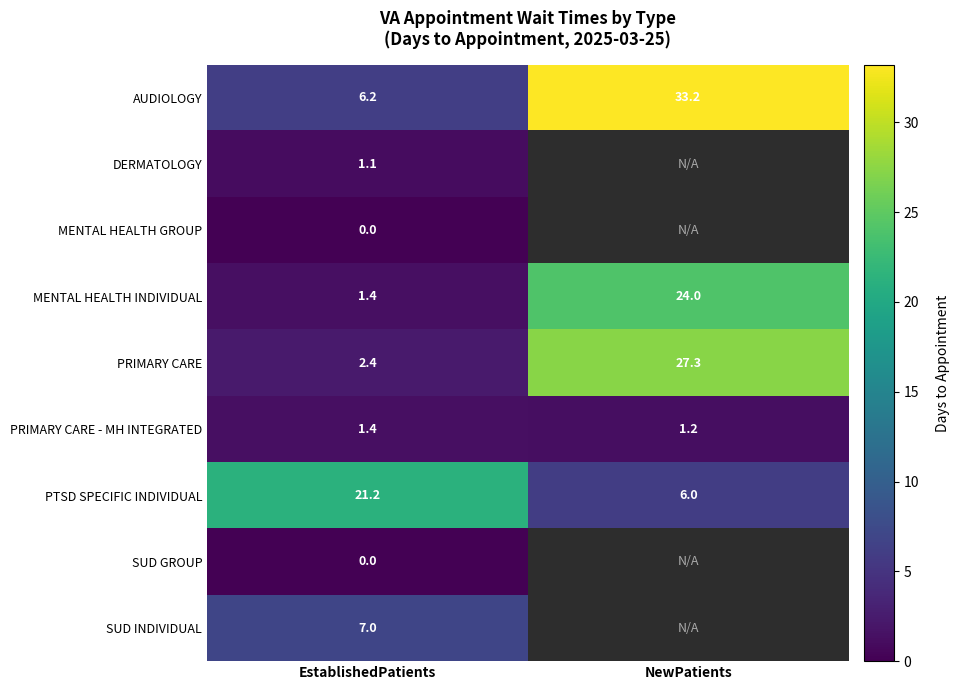

Which category has the highest value in the PRIMARY CARE - MH INTEGRATED series?

EstablishedPatients